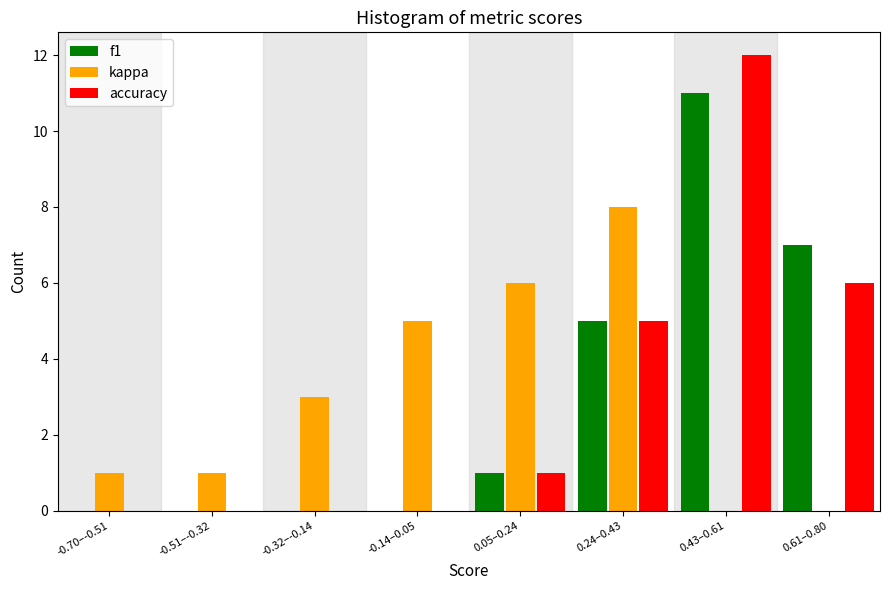

Reading left to right, extract all data points from this chart.

f1: -0.70–-0.51=0	-0.51–-0.32=0	-0.32–-0.14=0	-0.14–0.05=0	0.05–0.24=1	0.24–0.43=5	0.43–0.61=11	0.61–0.80=7
kappa: -0.70–-0.51=1	-0.51–-0.32=1	-0.32–-0.14=3	-0.14–0.05=5	0.05–0.24=6	0.24–0.43=8	0.43–0.61=0	0.61–0.80=0
accuracy: -0.70–-0.51=0	-0.51–-0.32=0	-0.32–-0.14=0	-0.14–0.05=0	0.05–0.24=1	0.24–0.43=5	0.43–0.61=12	0.61–0.80=6